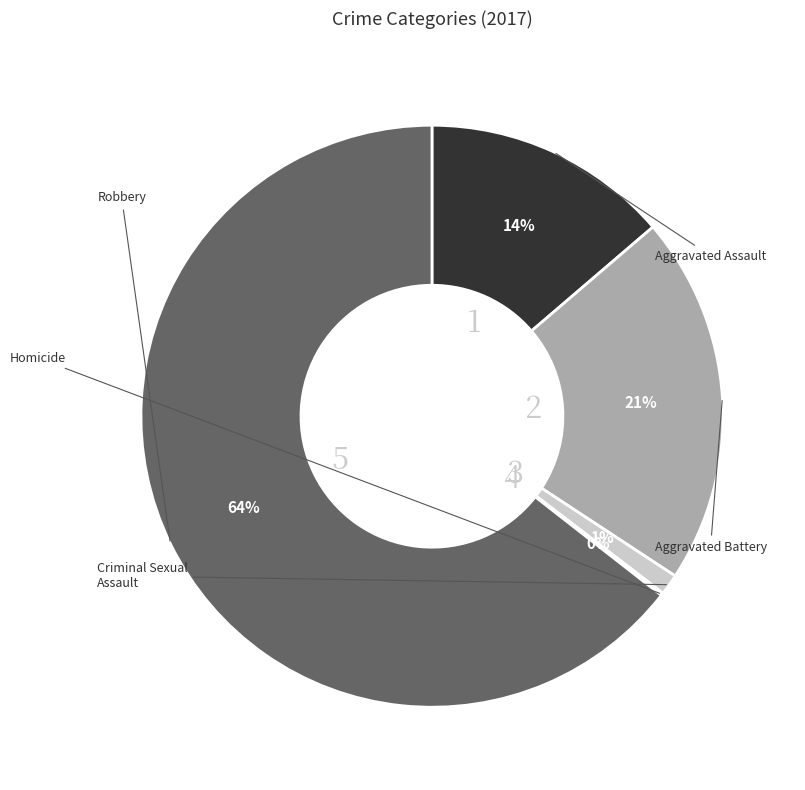

To the nearest percent, what portion does Criminal Sexual Assault represent?

1%